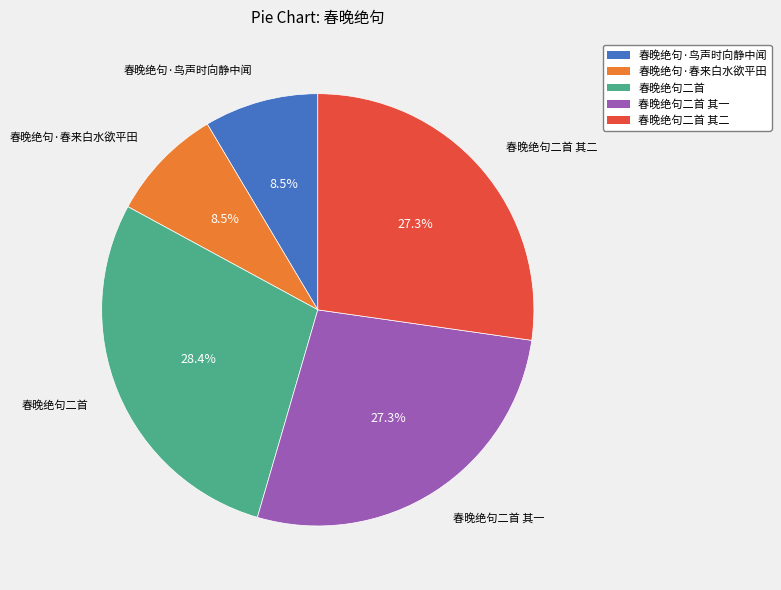

Does any single category account for the majority?

No